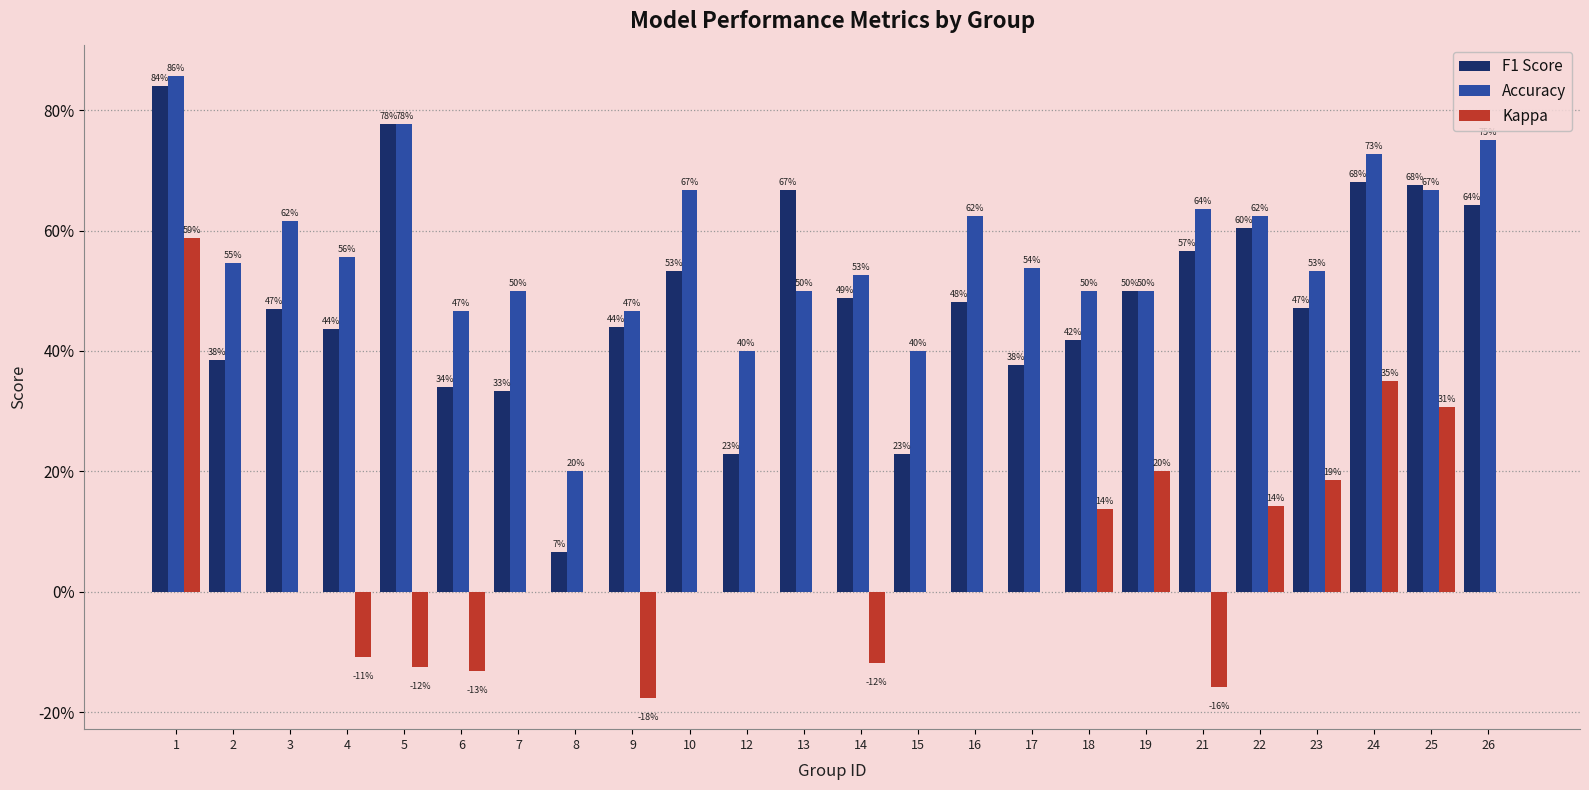

Rank the categories by Accuracy value from highest to lowest.

1, 5, 26, 24, 10, 25, 21, 16, 22, 3, 4, 2, 17, 23, 14, 7, 13, 18, 19, 6, 9, 12, 15, 8